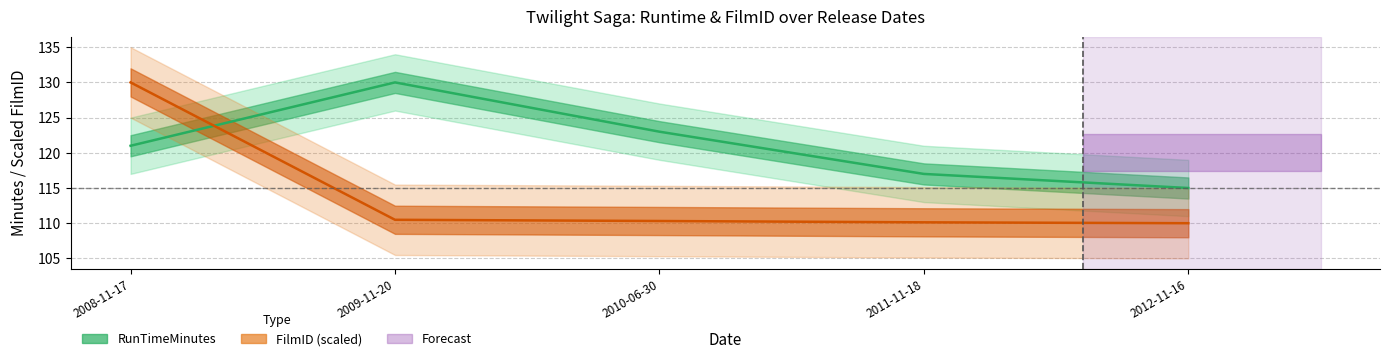

How many intersections are there between RunTimeMinutes and FilmID?

1